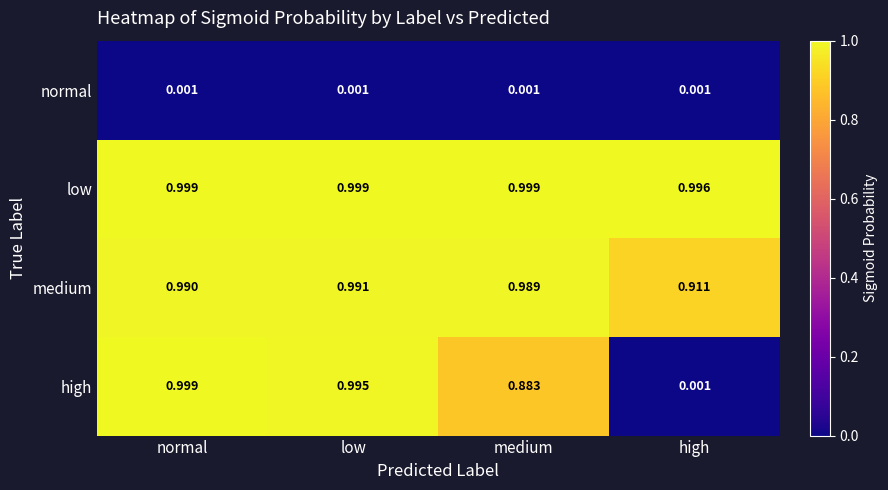

Which series has the widest spread of values?

high